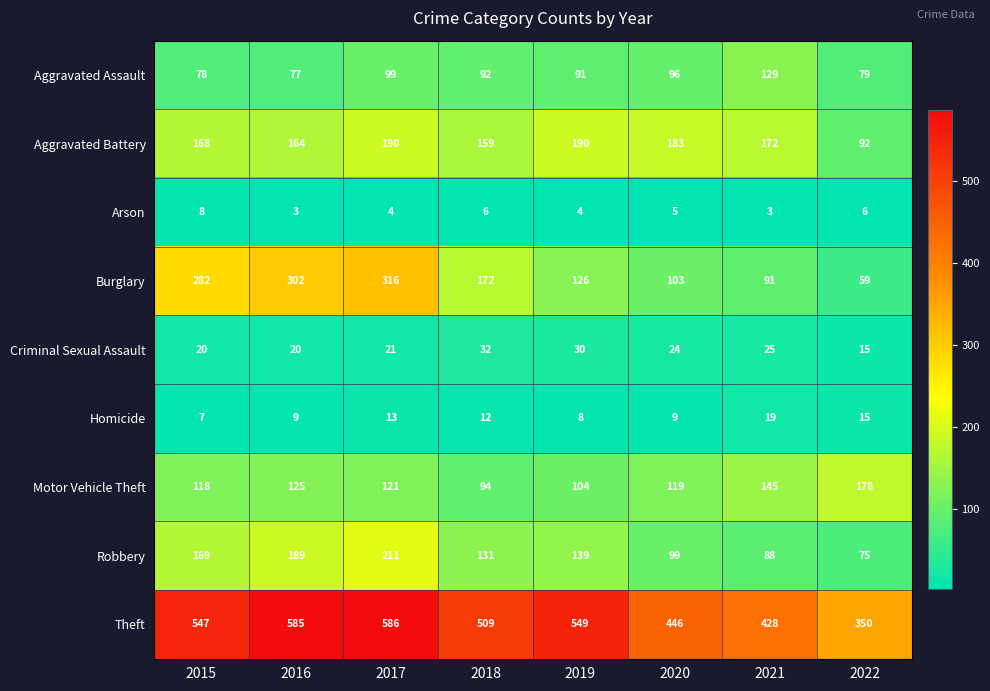

Which series changed the most between 2015 and 2021?

Burglary